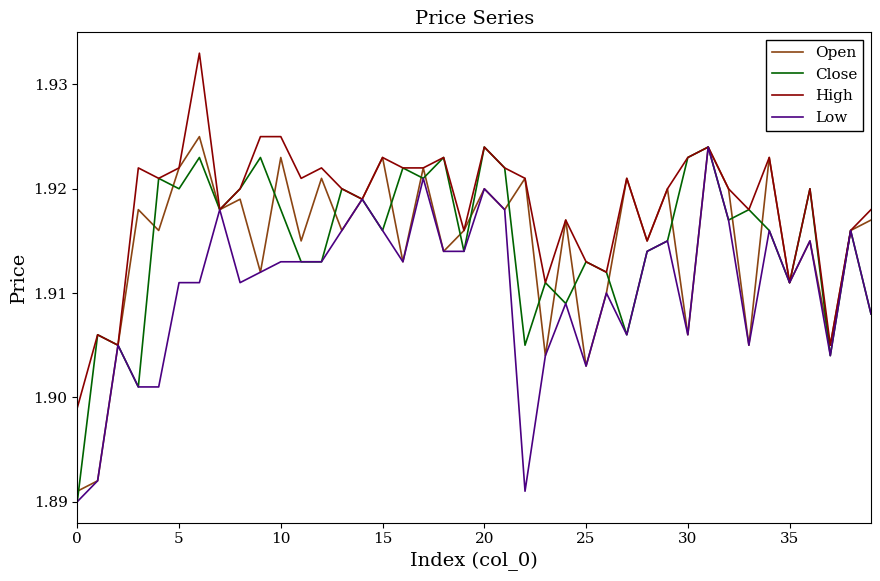

What are all the series names shown in the legend?

Open, Close, High, Low